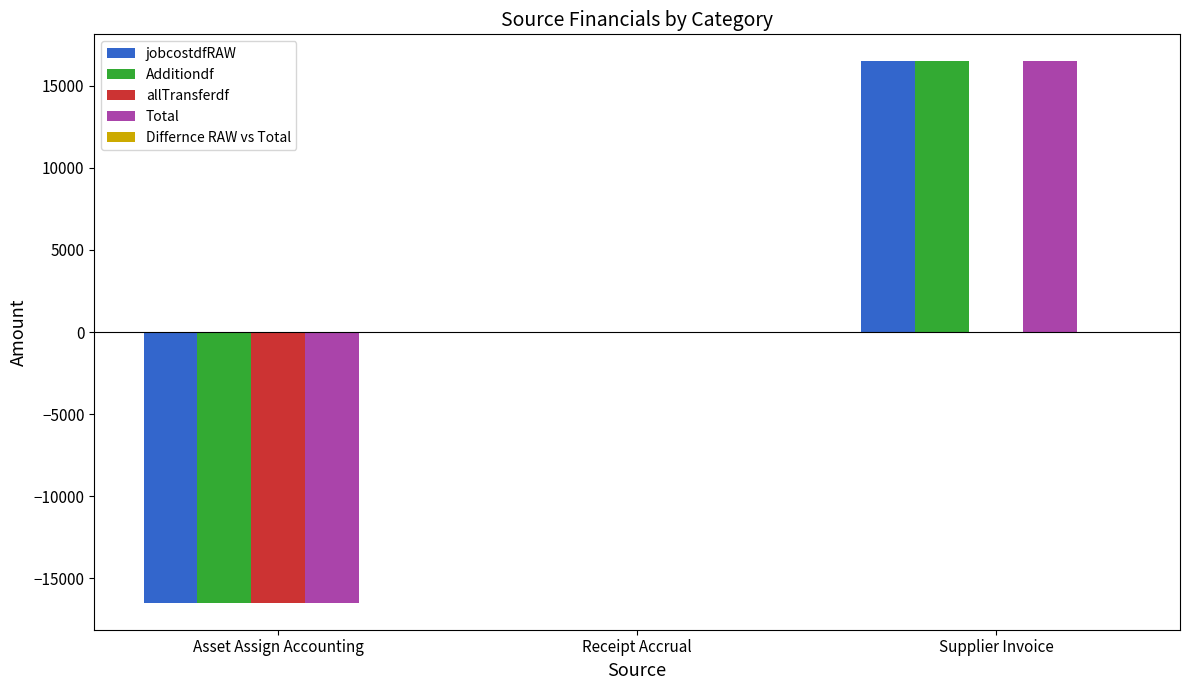

At which category is the sum across all series the highest?

Supplier Invoice